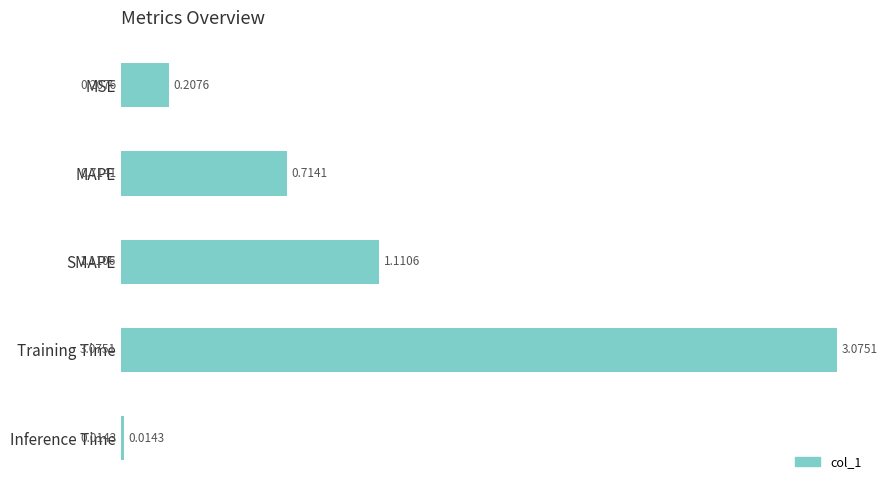

What is the difference between the second highest and second lowest values?

0.9